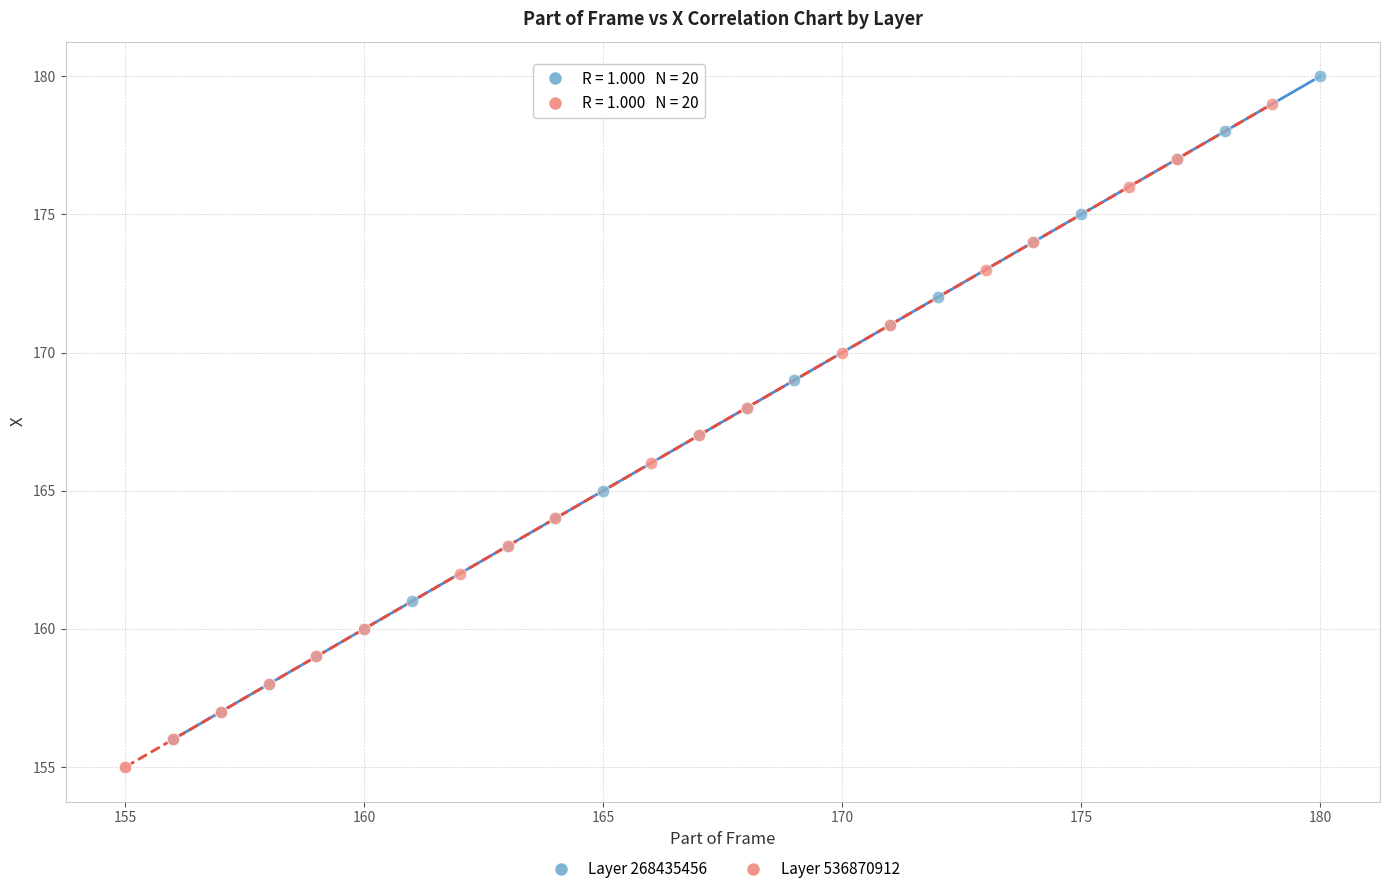

What are all the series names shown in the legend?

Layer 268435456, Layer 536870912